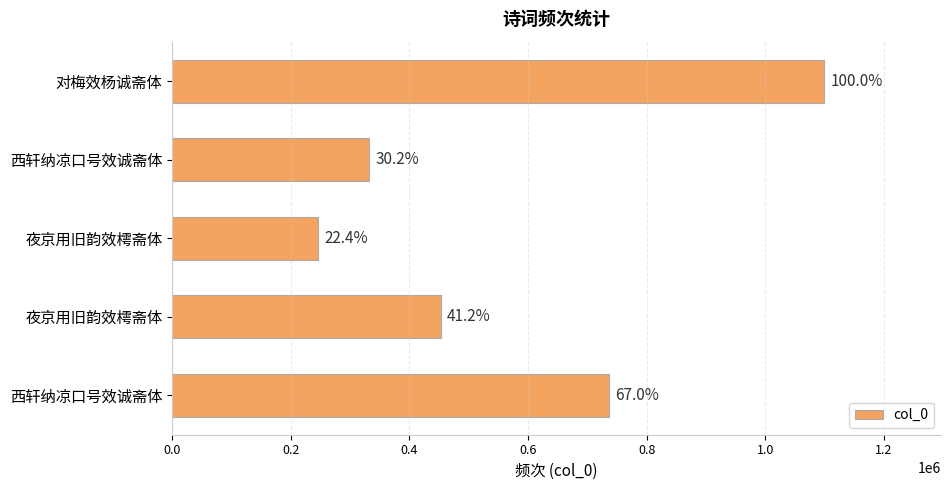

How many bars are there in total?

5